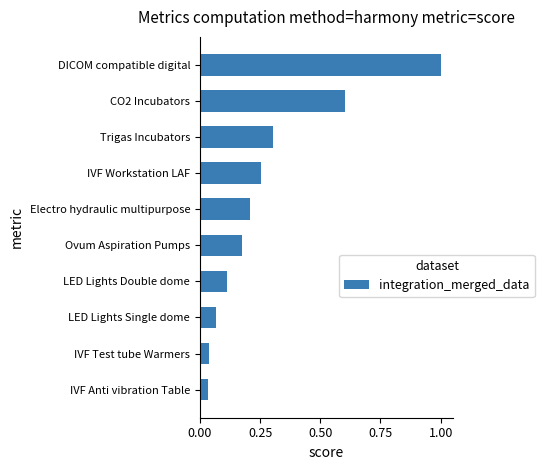

What is the greatest value displayed?

1.0